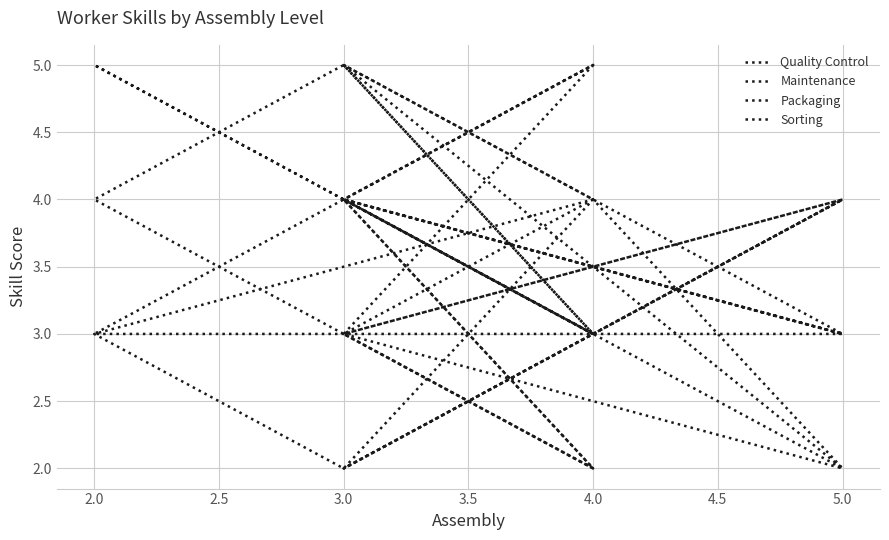

Is it true that Packaging equals 4 at 3.0?

False